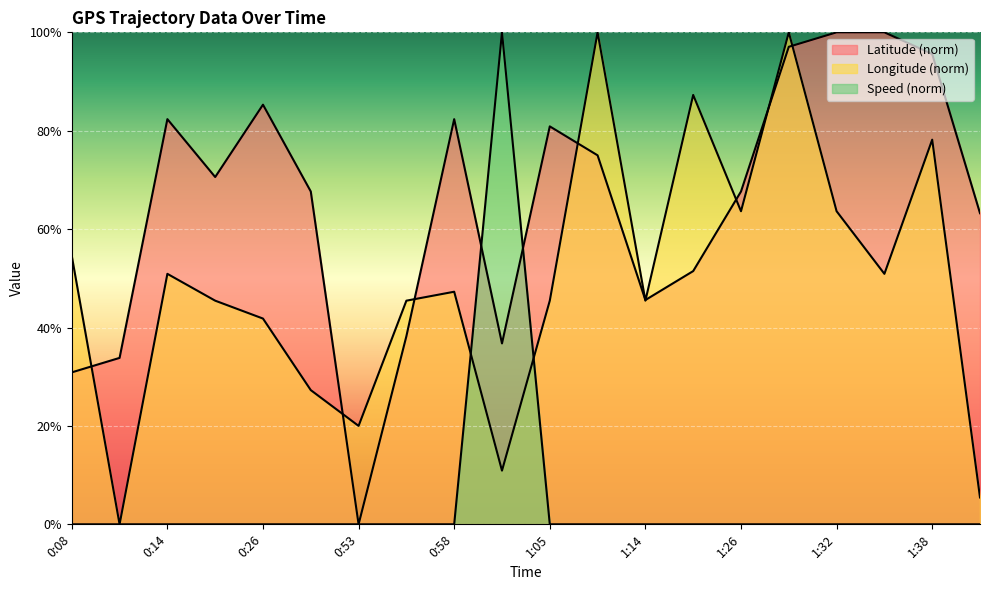

Which series has the largest total across all categories?

Latitude